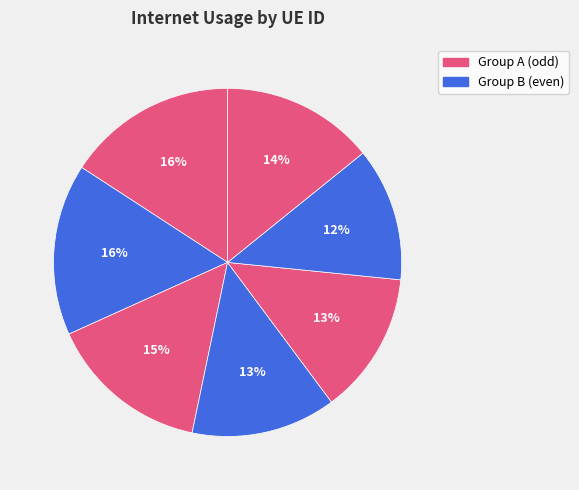

How many segments does this pie chart have?

7